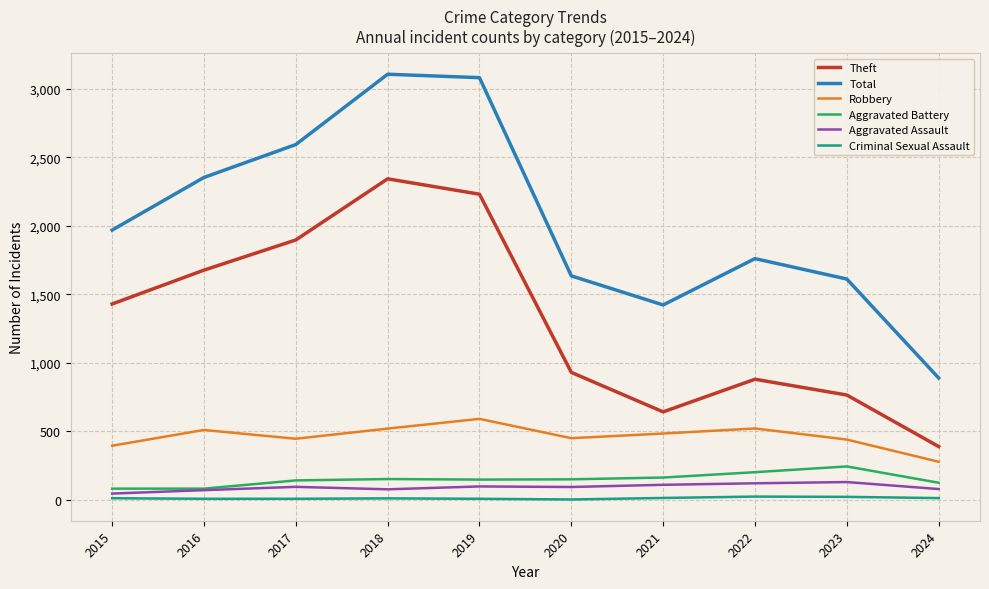

True or false: Aggravated Battery has a value of 349 at 2022.

False